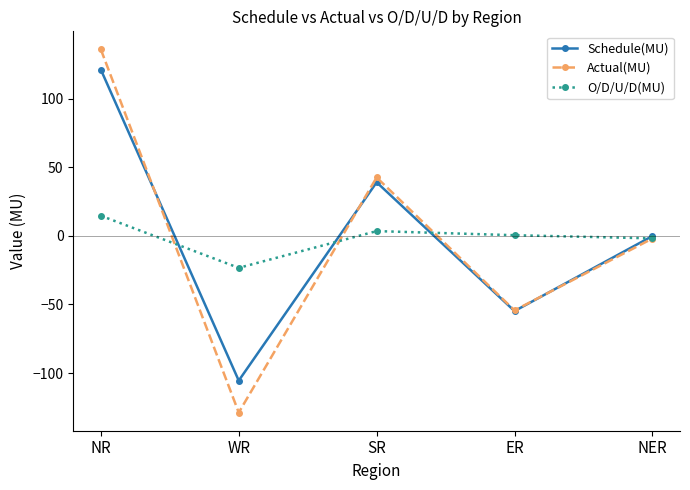

What is the highest value of the Schedule(MU) series?

121.2